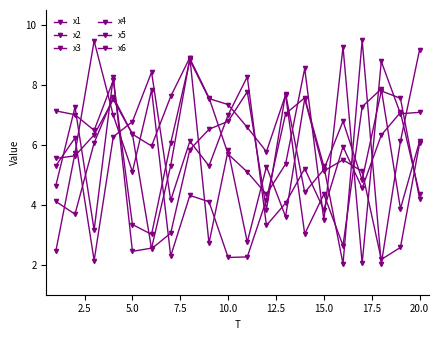

How many lines are shown in the chart?

6